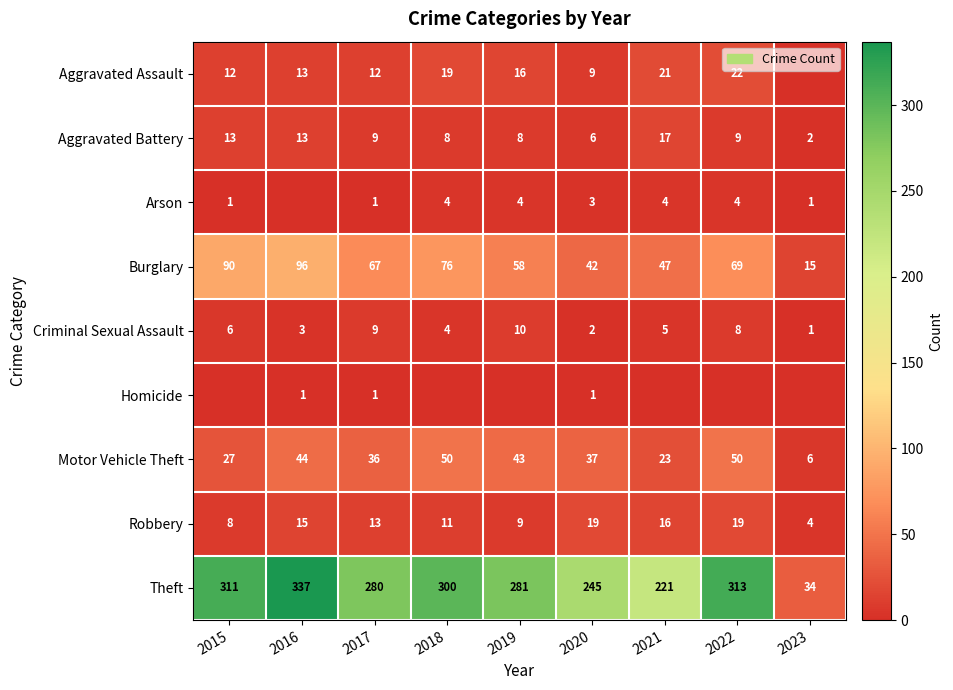

What is the difference between the Theft values at 2021 and 2015?

90